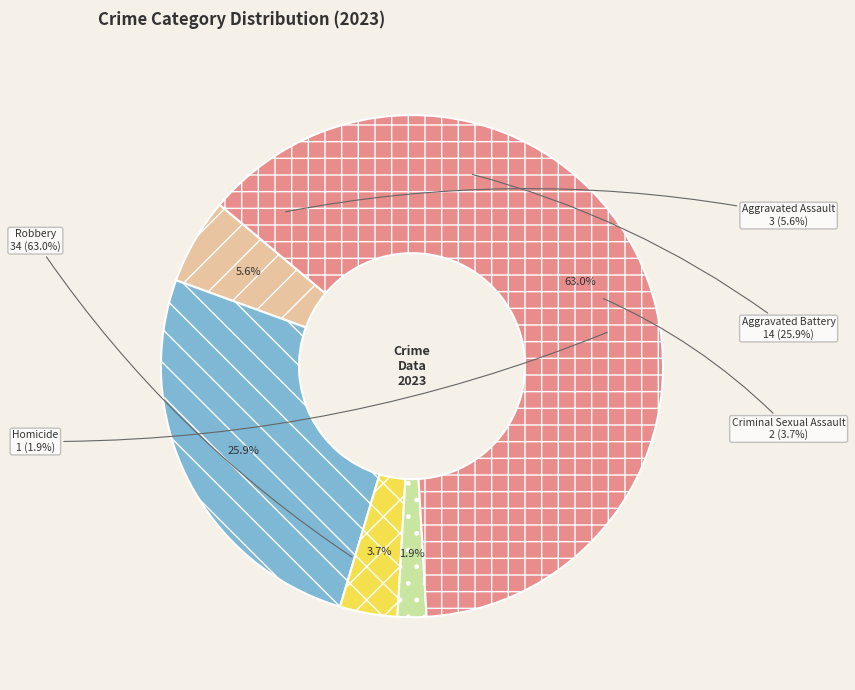

How much of the chart is everything except Robbery?

37.0%